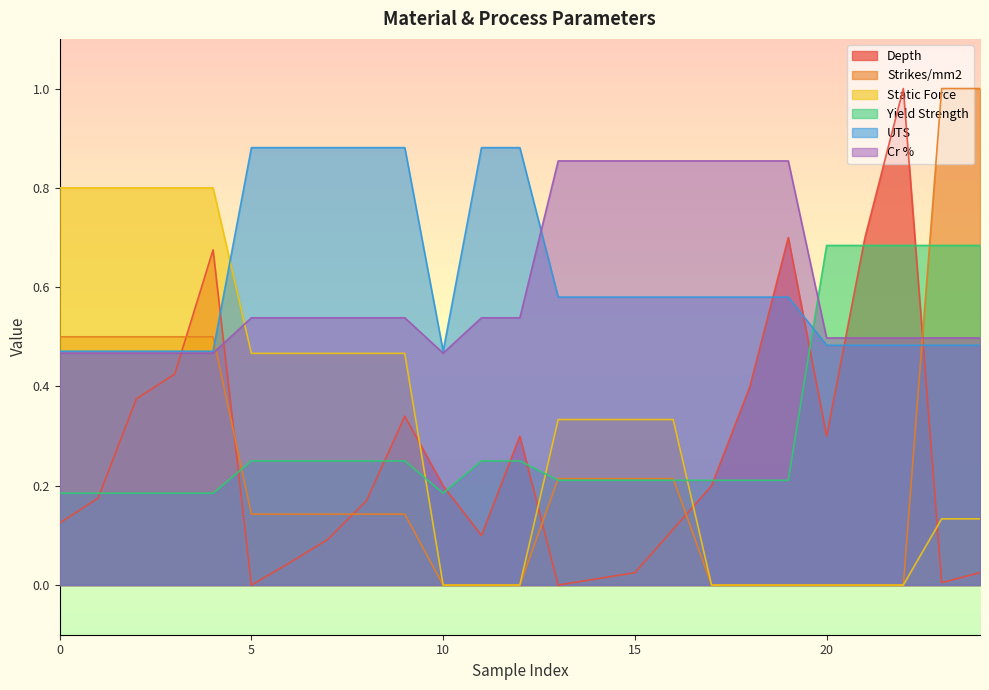

The Depth series shows 0.0 at 5. True or false?

True